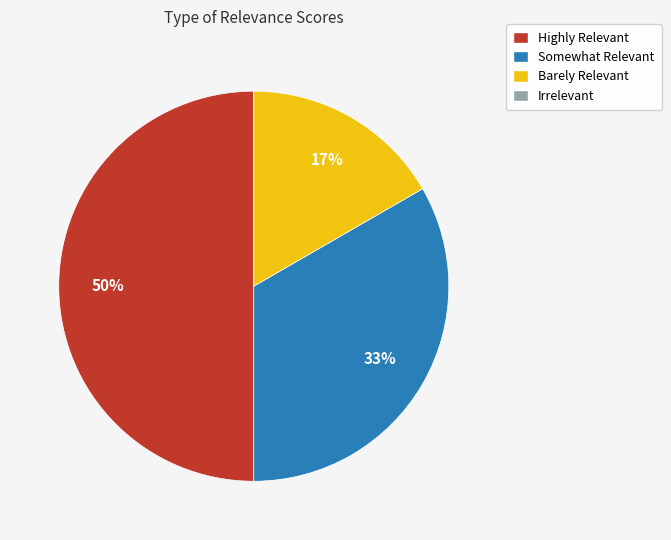

What is the largest slice in the pie chart?

Highly Relevant